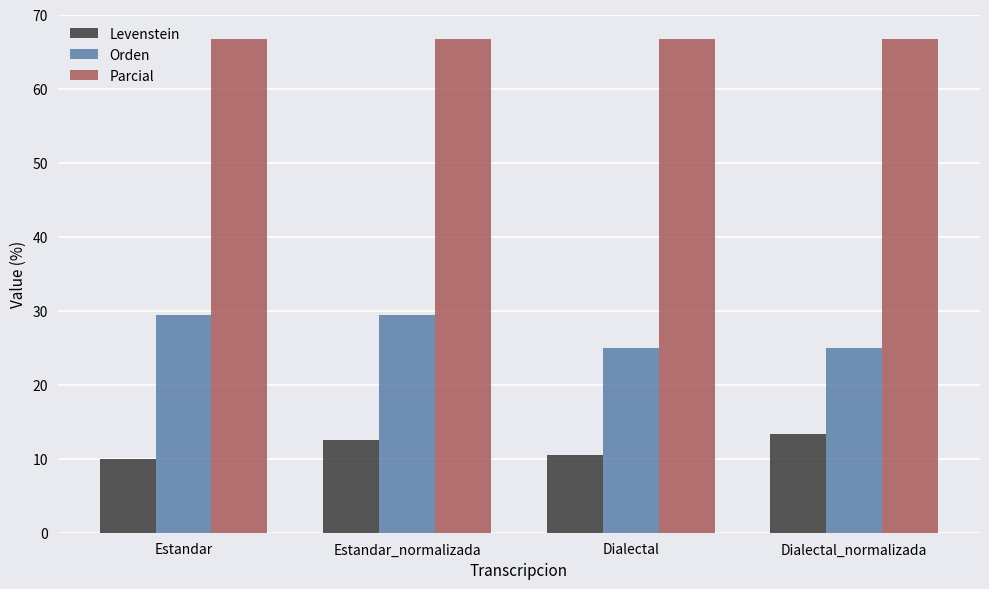

What is the average value of the Parcial series?

66.7